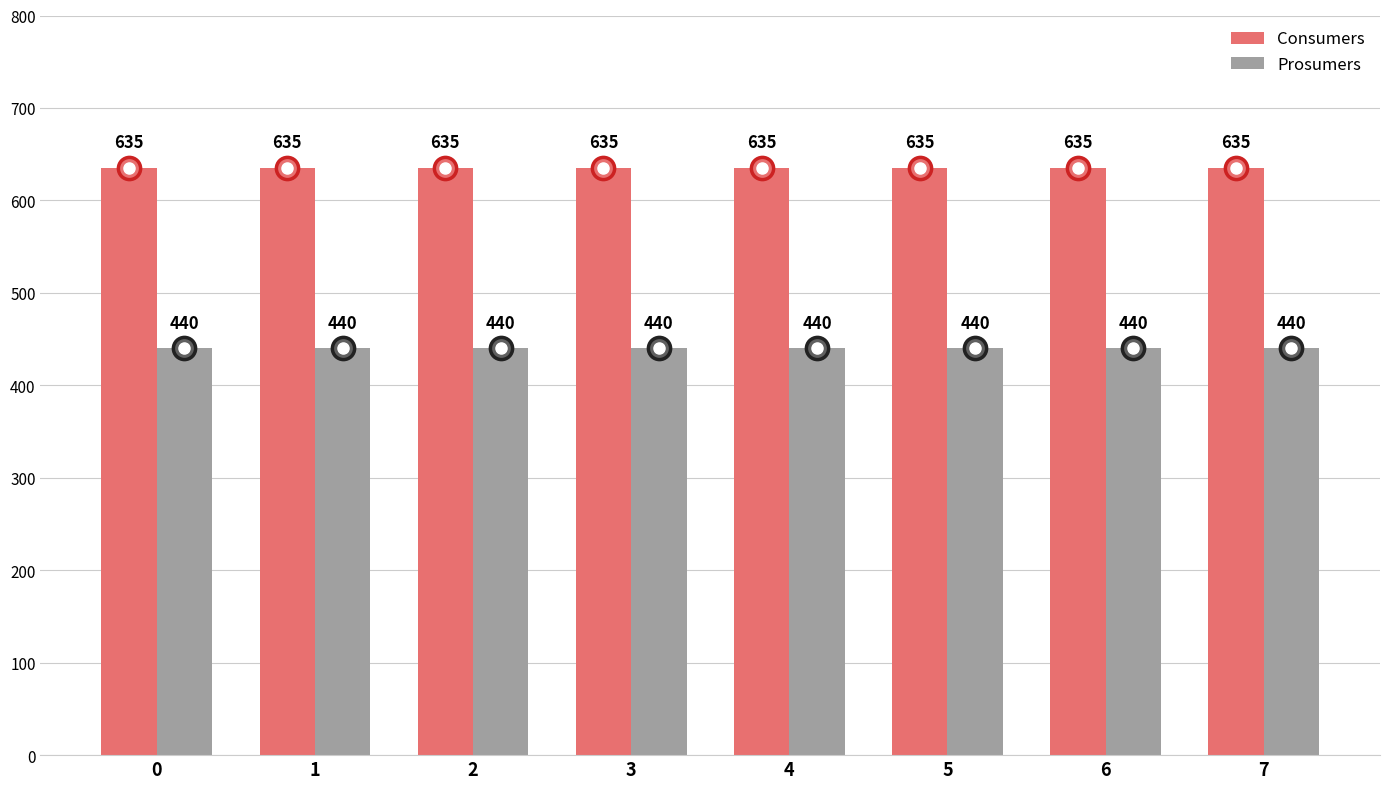

Reading left to right, transcribe all the data shown in this chart.

Consumers: 635	635	635	635	635	635	635	635
Prosumers: 440	440	440	440	440	440	440	440